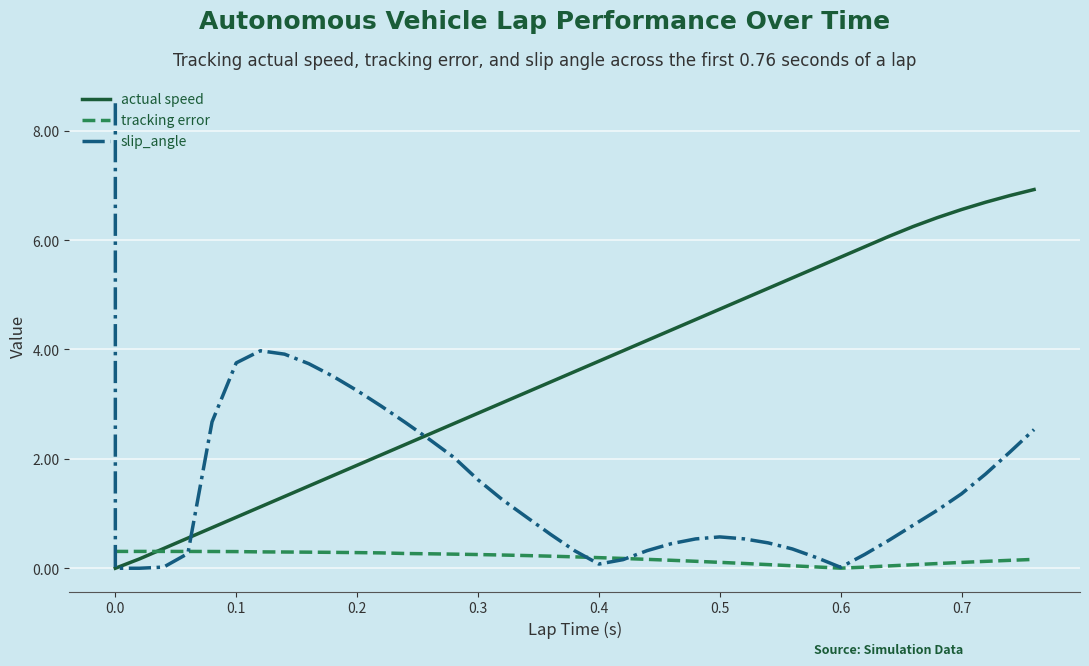

What is the difference between the maximum and minimum values in the tracking error series?

0.3